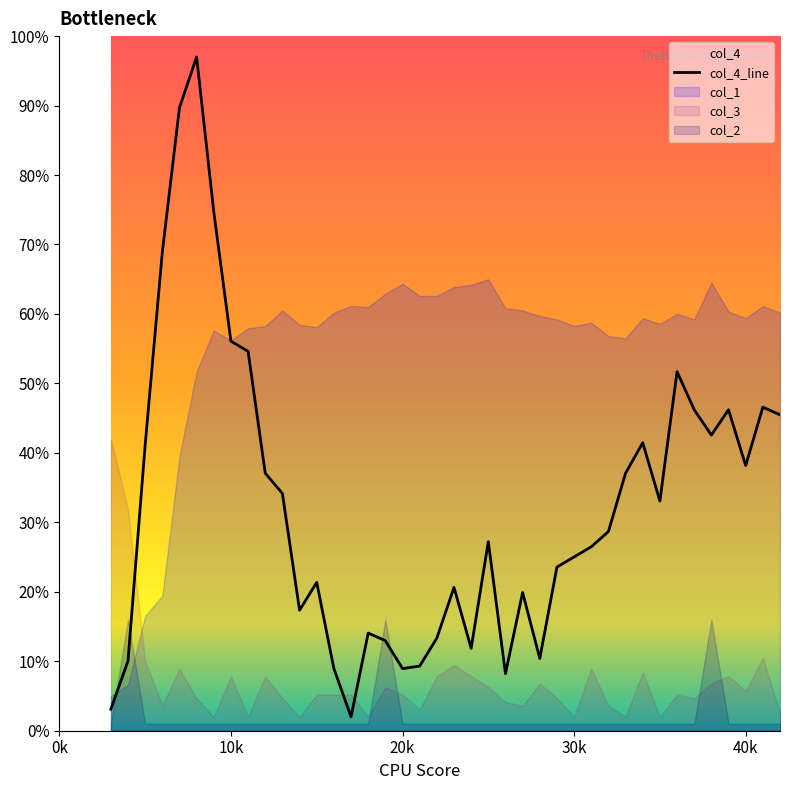

Reading left to right, what are all the values shown in this chart?

3.1	10.0	41.1	68.9	89.7	97.0	74.7	56.1	54.6	37.1	34.2	17.3	21.4	8.9	2.0	14.1	13.0	8.9	9.3	13.3	20.6	11.9	27.2	8.2	19.9	10.4	23.6	25.0	26.5	28.7	37.1	41.5	33.1	51.7	46.2	42.6	46.2	38.2	46.6	45.5